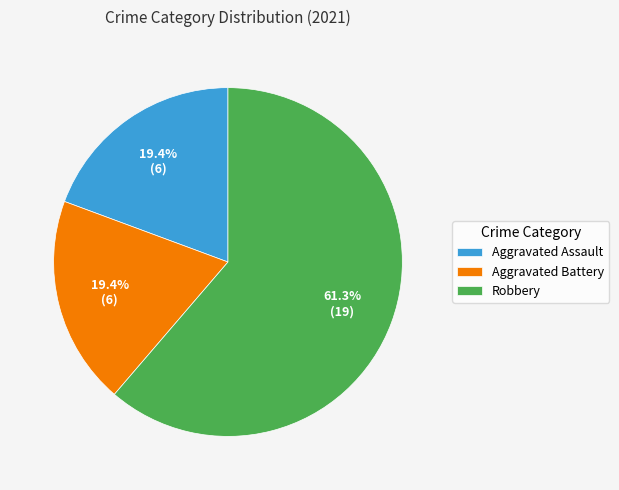

Does any single category account for the majority?

Yes